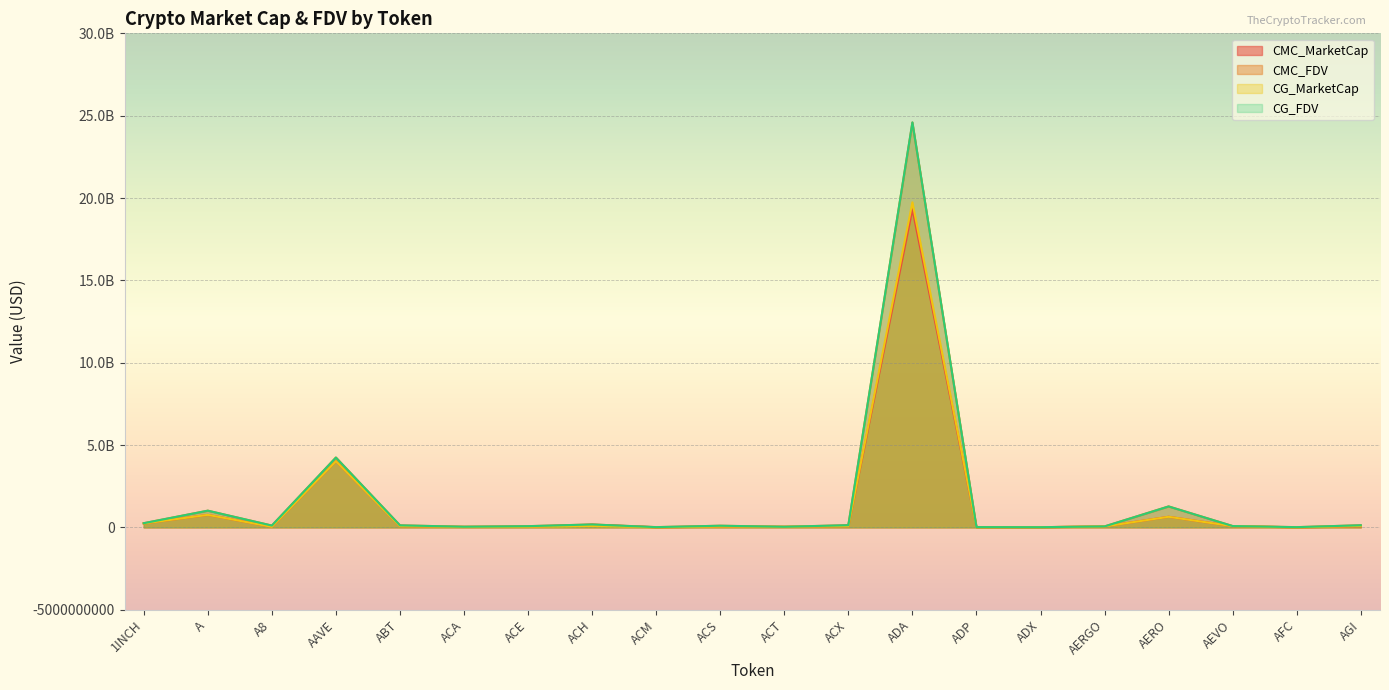

Is the value of CG_MarketCap at ACH greater than the value of CMC_FDV at AERGO?

Yes